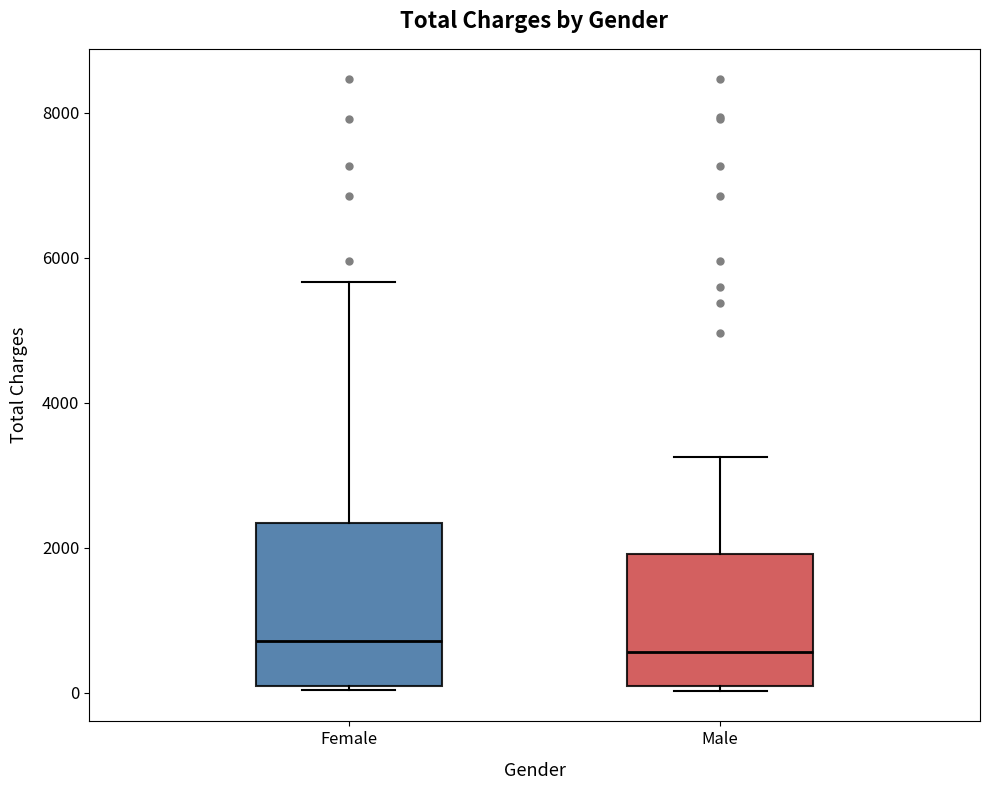

Reading left to right, transcribe this box plot: for each box, give where its median line is, the range the box spans, and where its two whiskers end, as read against the y-axis. The values are not printed on the chart, so give them approximately, as read against the axis.

Female: median 800, box 0 to 2400, whiskers 0 (just below the box's lower edge) to 5600
Male: median 600, box 0 to 2000, whiskers 0 (just below the box's lower edge) to 3200